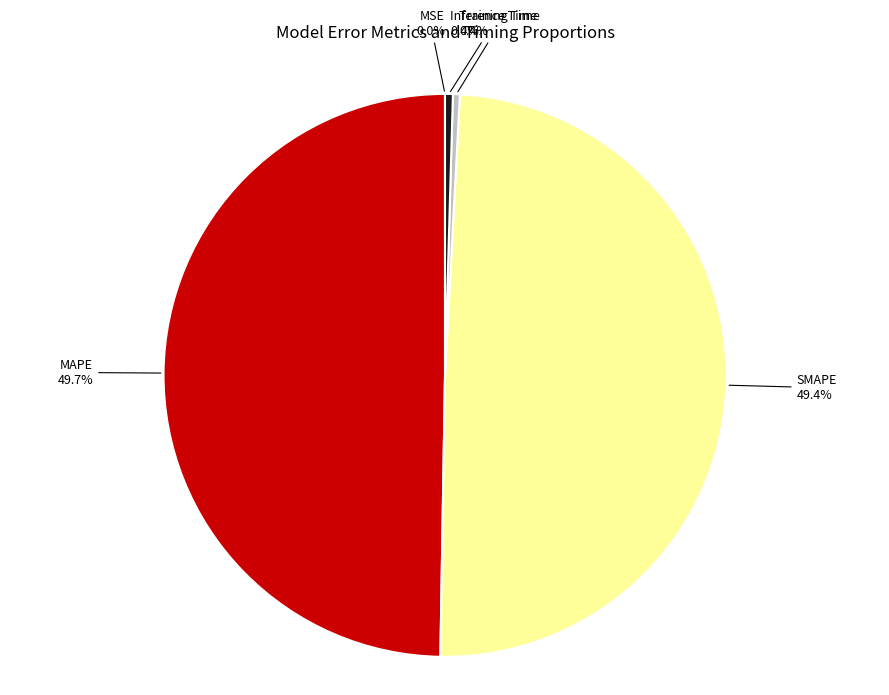

To the nearest percent, what is the difference between the largest and smallest slice percentages?

50%